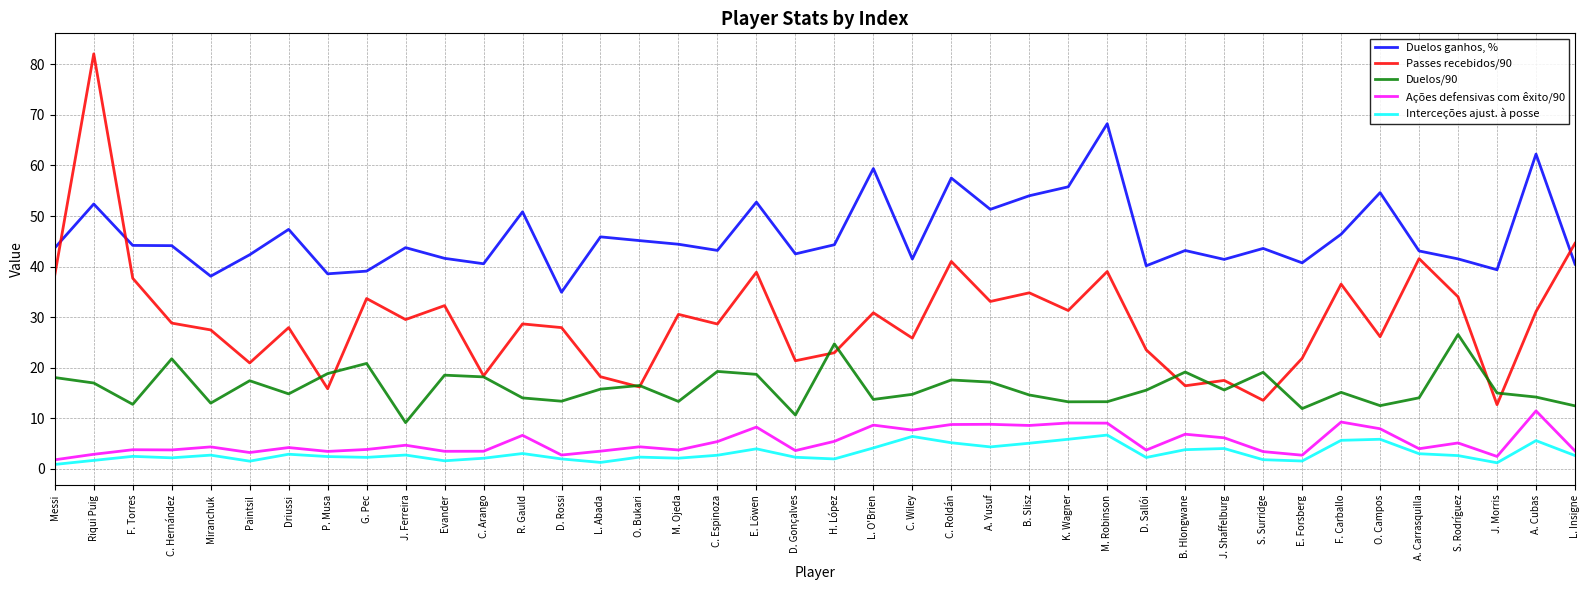

What value does the Passes recebidos/90 series have at O. Campos?

26.1